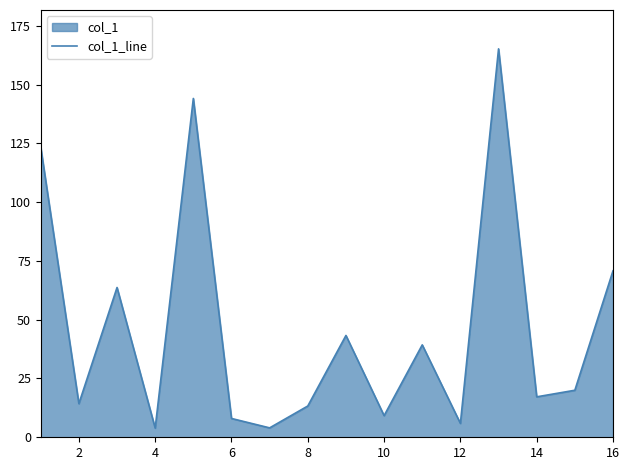

What is the difference between the maximum and minimum values?

161.3